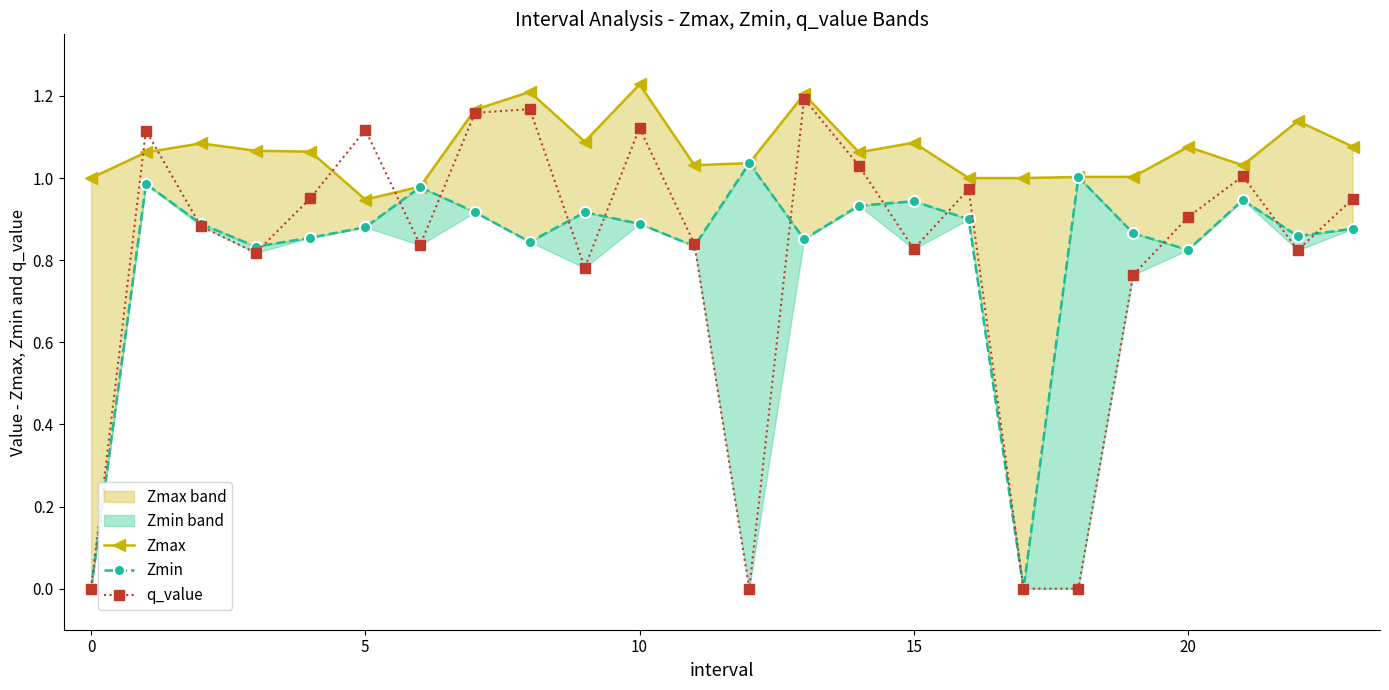

Reading right to left, transcribe all the data shown in this chart.

Zmax: 1.1	1.1	1.0	1.1	1.0	1.0	1.0	1.0	1.1	1.1	1.2	1.0	1.0	1.2	1.1	1.2	1.2	1.0	0.9	1.1	1.1	1.1	1.1	1.0
Zmin: 0.9	0.9	0.9	0.8	0.9	1.0	0.0	0.9	0.9	0.9	0.9	1.0	0.8	0.9	0.9	0.8	0.9	1.0	0.9	0.9	0.8	0.9	1.0	0.0
q_value: 0.9	0.8	1.0	0.9	0.8	0.0	0.0	1.0	0.8	1.0	1.2	0.0	0.8	1.1	0.8	1.2	1.2	0.8	1.1	1.0	0.8	0.9	1.1	0.0